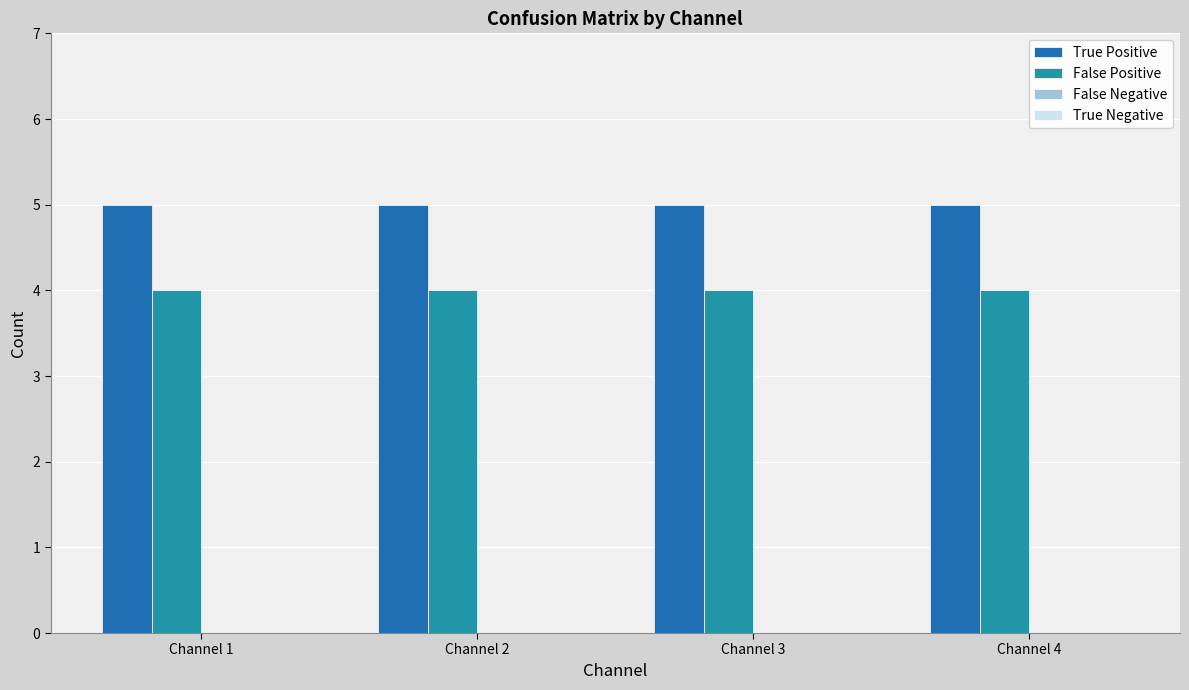

List the series in order of their peak value, lowest first.

False Positive, True Positive